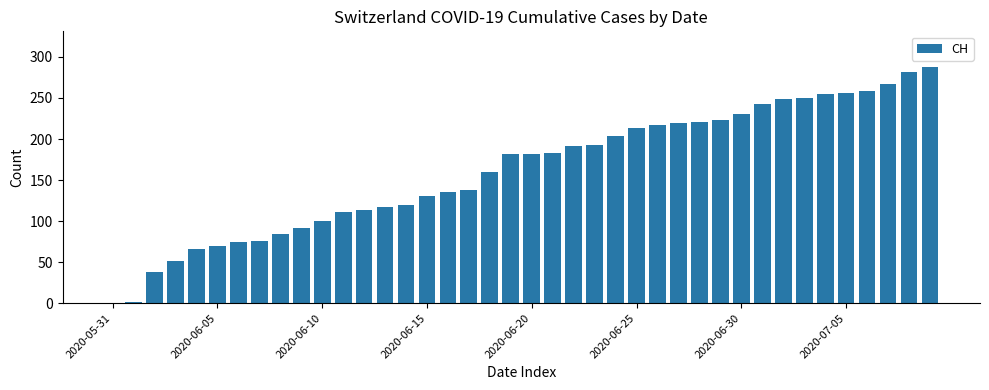

How many categories are shown in the chart?

40